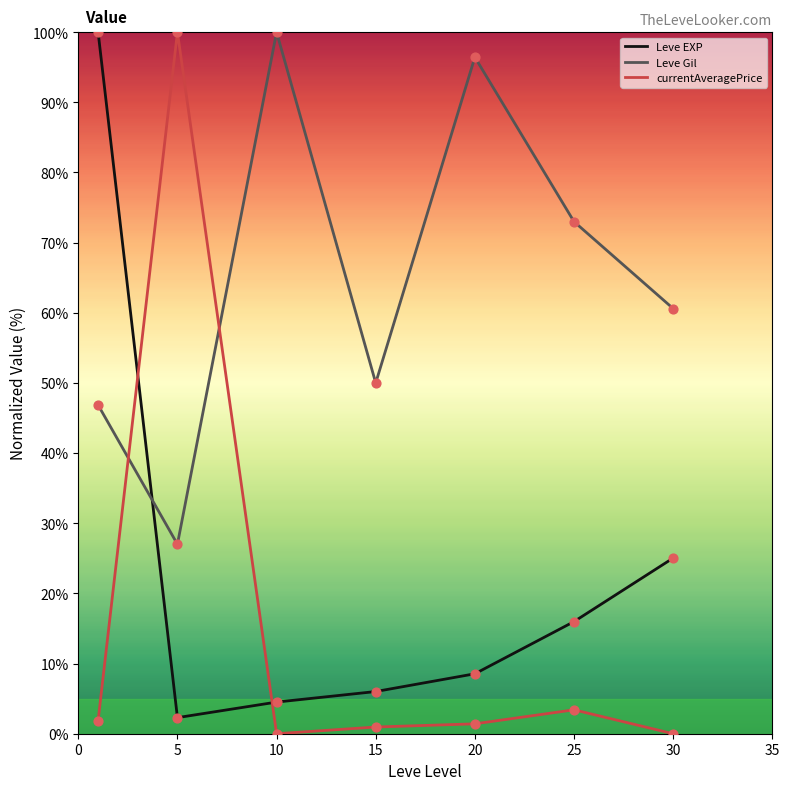

List the series in order of their overall mean, highest first.

Leve Gil, Leve EXP, currentAveragePrice